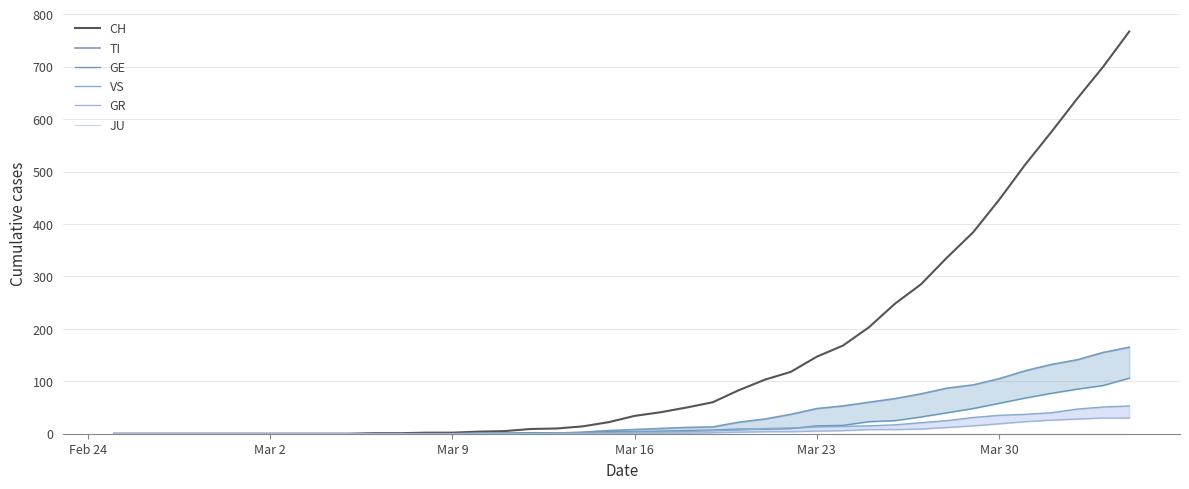

Reading left to right, extract all data points from this chart.

CH: 0	0	0	0	0	0	0	0	0	0	1	1	2	2	4	5	9	10	14	22	34	41	50	60	83	103	118	147	168	203	248	285	336	384	446	513	575	639	700	767
TI: 0	0	0	0	0	0	0	0	0	0	0	0	0	0	1	1	1	1	3	6	8	10	12	13	22	28	37	48	53	60	67	76	87	93	105	120	132	141	155	165
GE: 0	0	0	0	0	0	0	0	0	0	0	0	0	0	1	1	2	2	2	4	4	5	6	7	9	9	10	15	16	23	25	32	40	48	58	68	77	85	92	106
VS: 0	0	0	0	0	0	0	0	0	0	0	0	0	0	0	0	0	1	1	2	3	3	4	6	7	10	11	13	14	15	17	21	25	31	35	37	40	47	51	53
GR: 0	0	0	0	0	0	0	0	0	0	0	0	0	0	0	0	0	0	0	0	1	1	1	2	3	4	4	5	6	8	8	9	12	15	19	23	26	28	30	30
JU: 0	0	0	0	0	0	0	0	0	0	0	0	0	0	0	0	0	0	0	0	0	0	0	0	0	0	0	0	0	0	0	0	0	0	0	0	0	0	0	0